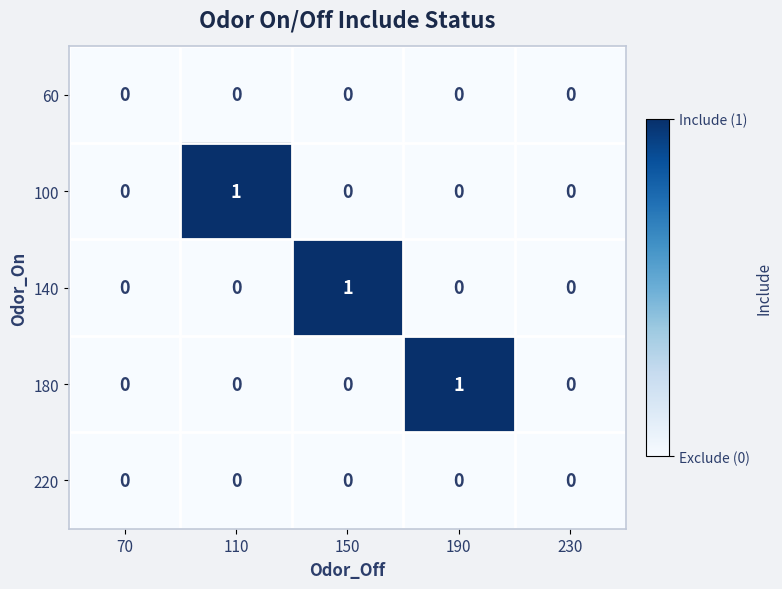

How many 180 values are between 0 and 1?

5